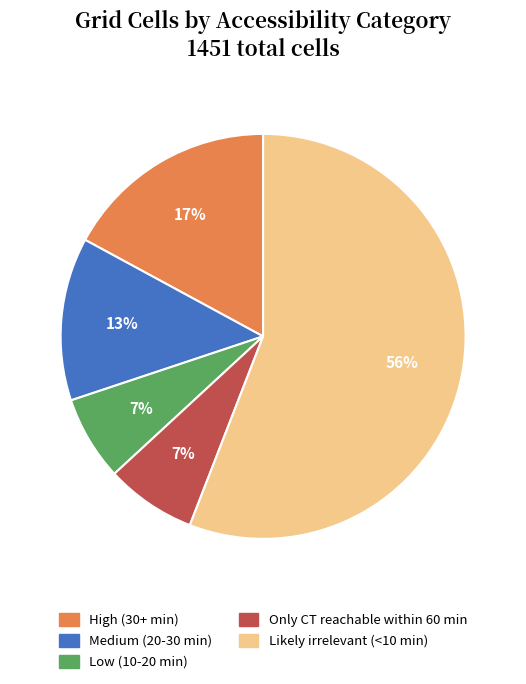

To the nearest percent, what portion does Low (10-20 min) represent?

7%